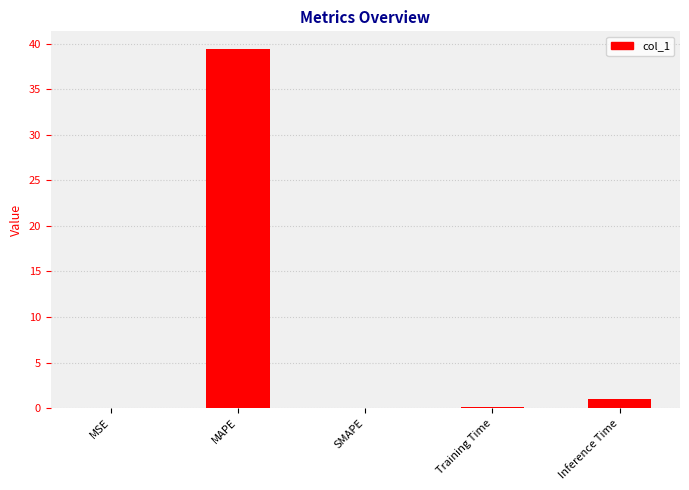

Which has a higher value, MSE or Inference Time?

Inference Time